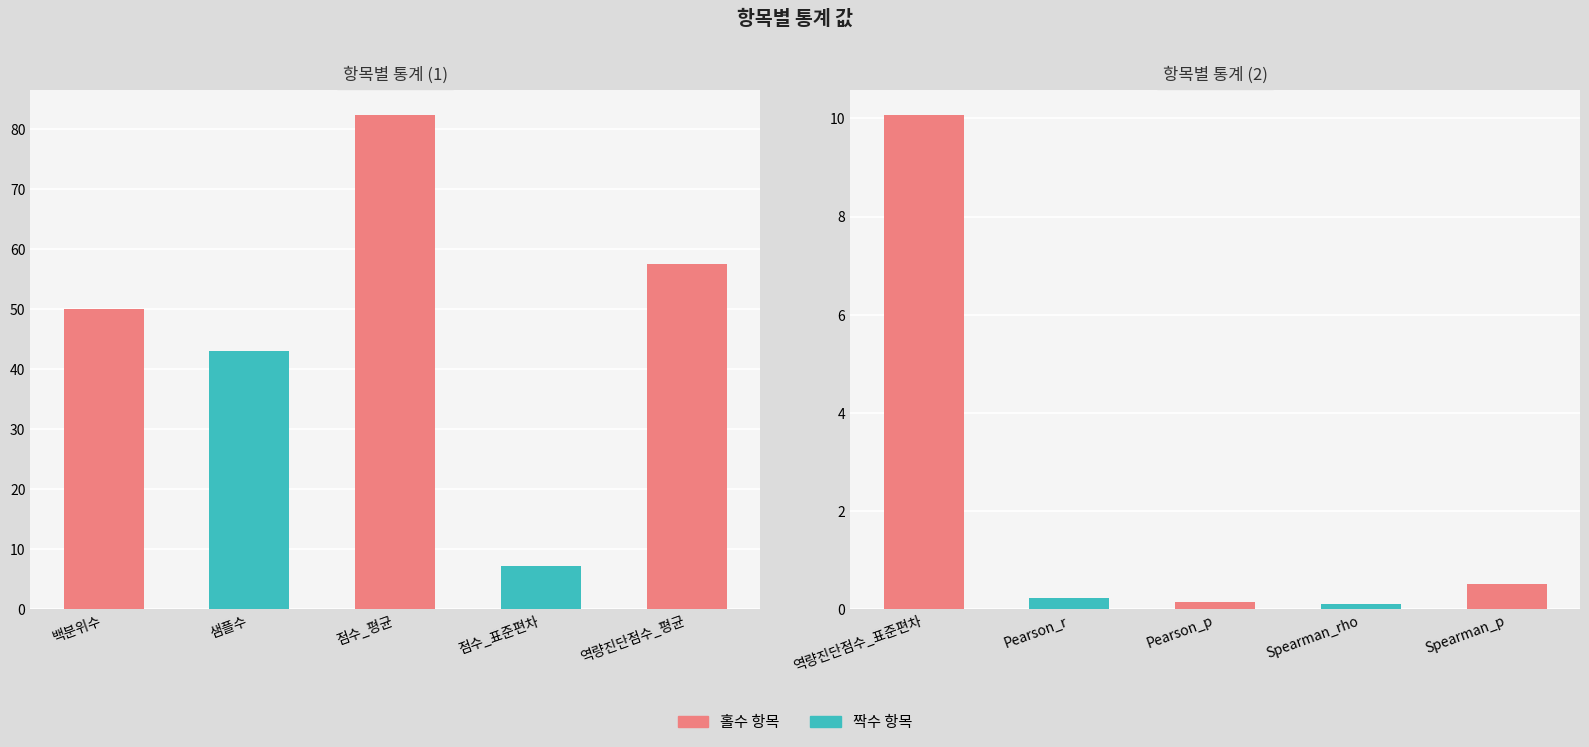

True or false: the data shows 0.5 at Spearman_p.

True